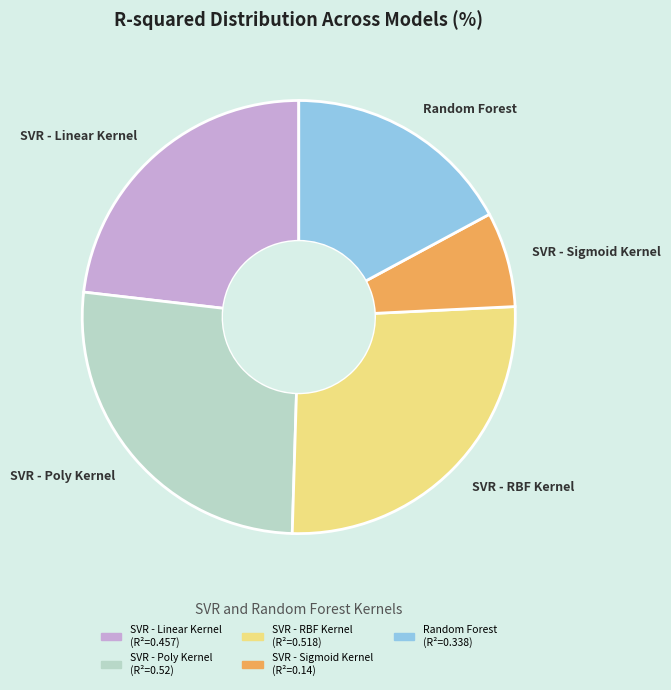

Which category has the smallest portion of the pie?

SVR - Sigmoid Kernel